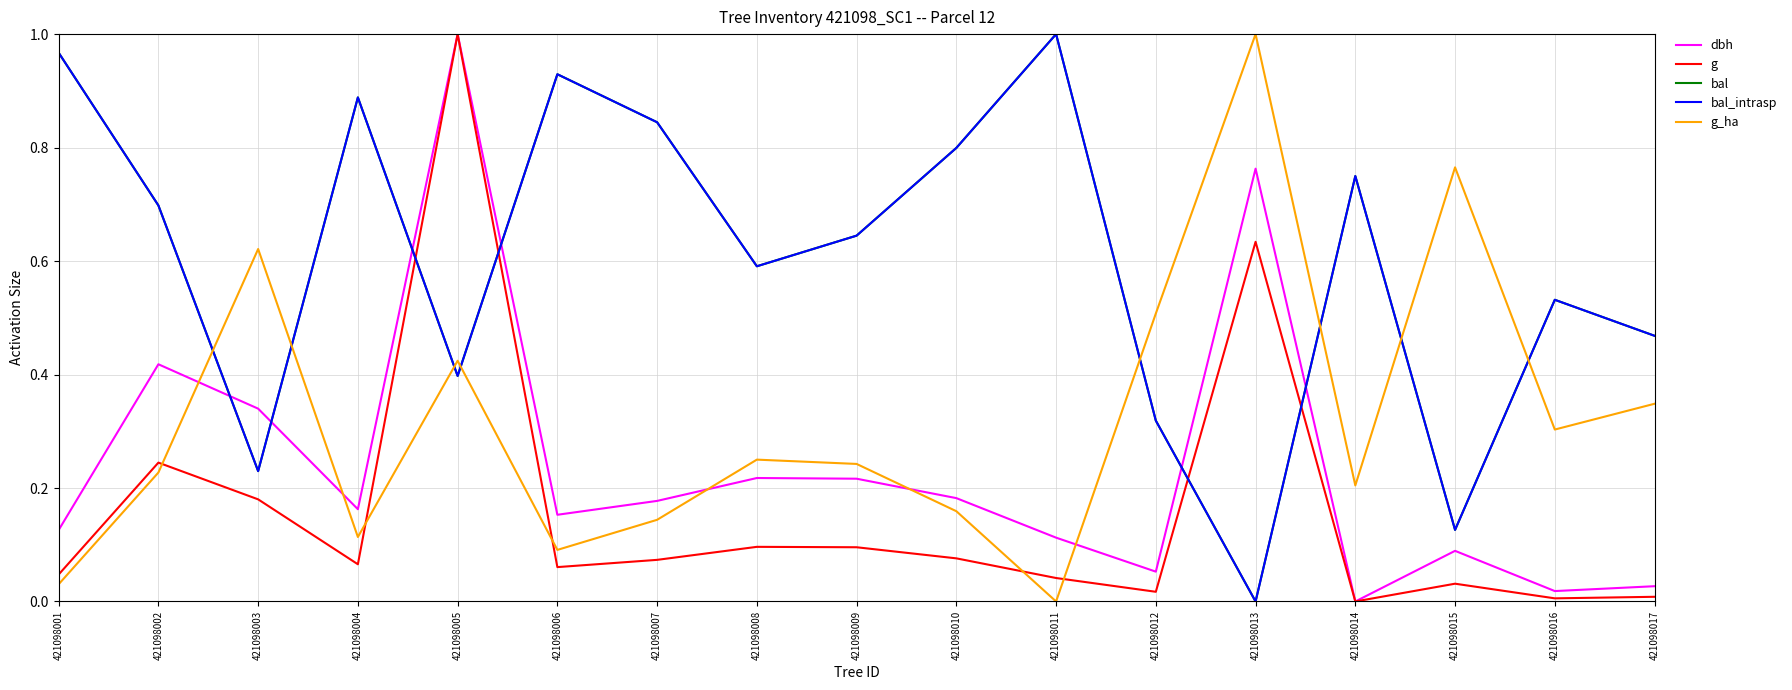

Reading right to left, what are all the values shown in this chart?

dbh: 421098017=0.0	421098016=0.0	421098015=0.1	421098014=0.0	421098013=0.8	421098012=0.1	421098011=0.1	421098010=0.2	421098009=0.2	421098008=0.2	421098007=0.2	421098006=0.2	421098005=1.0	421098004=0.2	421098003=0.3	421098002=0.4	421098001=0.1
g: 421098017=0.0	421098016=0.0	421098015=0.0	421098014=0.0	421098013=0.6	421098012=0.0	421098011=0.0	421098010=0.1	421098009=0.1	421098008=0.1	421098007=0.1	421098006=0.1	421098005=1.0	421098004=0.1	421098003=0.2	421098002=0.2	421098001=0.0
bal: 421098017=0.5	421098016=0.5	421098015=0.1	421098014=0.7	421098013=0.0	421098012=0.3	421098011=1.0	421098010=0.8	421098009=0.6	421098008=0.6	421098007=0.8	421098006=0.9	421098005=0.4	421098004=0.9	421098003=0.2	421098002=0.7	421098001=1.0
bal_intrasp: 421098017=0.5	421098016=0.5	421098015=0.1	421098014=0.7	421098013=0.0	421098012=0.3	421098011=1.0	421098010=0.8	421098009=0.6	421098008=0.6	421098007=0.8	421098006=0.9	421098005=0.4	421098004=0.9	421098003=0.2	421098002=0.7	421098001=1.0
g_ha: 421098017=0.3	421098016=0.3	421098015=0.8	421098014=0.2	421098013=1.0	421098012=0.5	421098011=0.0	421098010=0.2	421098009=0.2	421098008=0.2	421098007=0.1	421098006=0.1	421098005=0.4	421098004=0.1	421098003=0.6	421098002=0.2	421098001=0.0